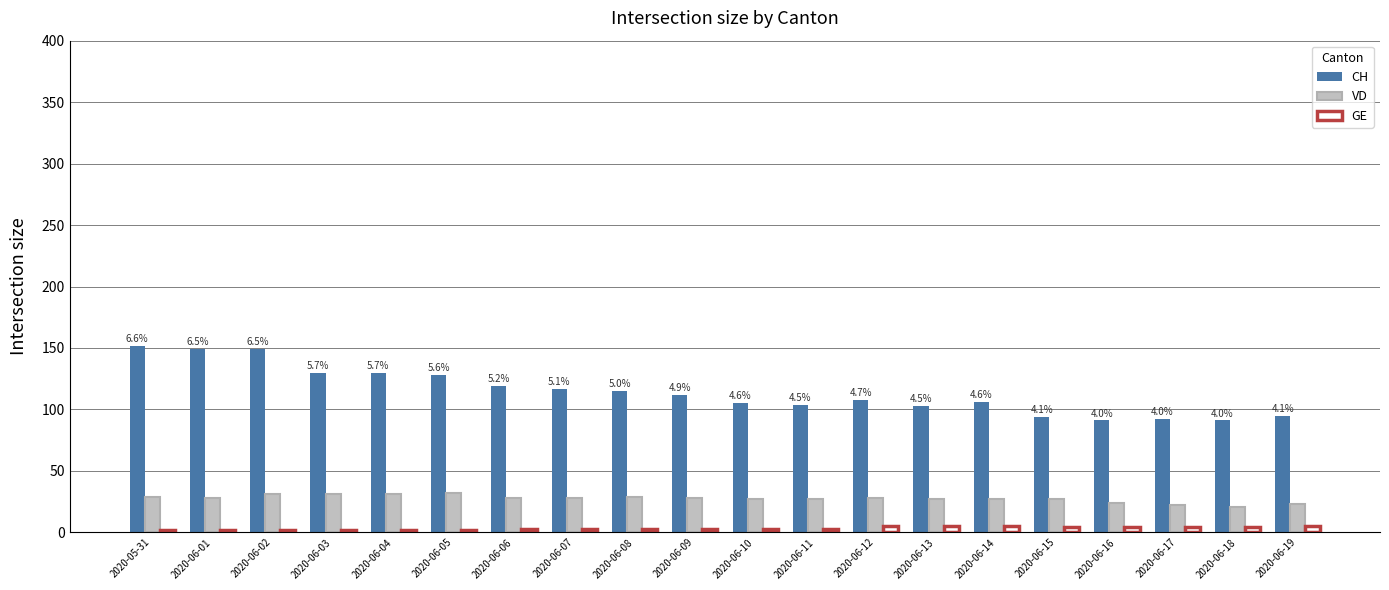

Which series has the largest range (max minus min)?

CH